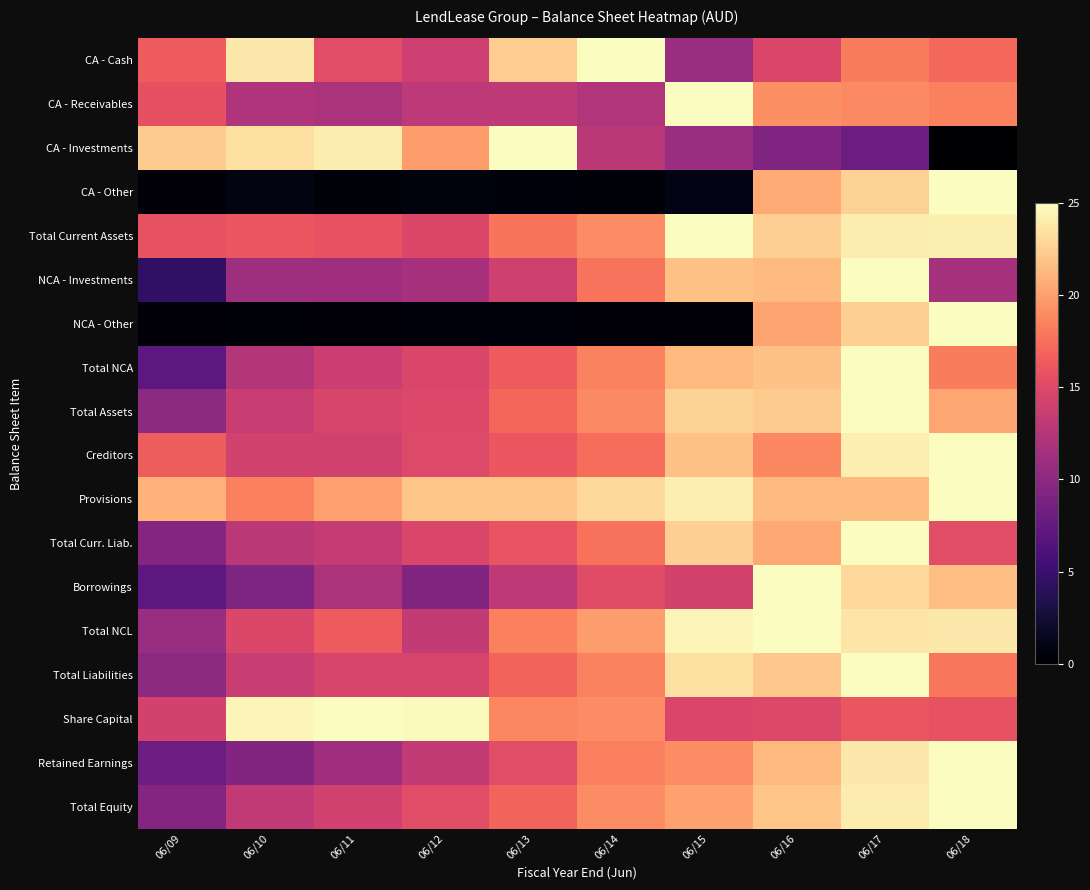

Count the number of data series in this chart.

18